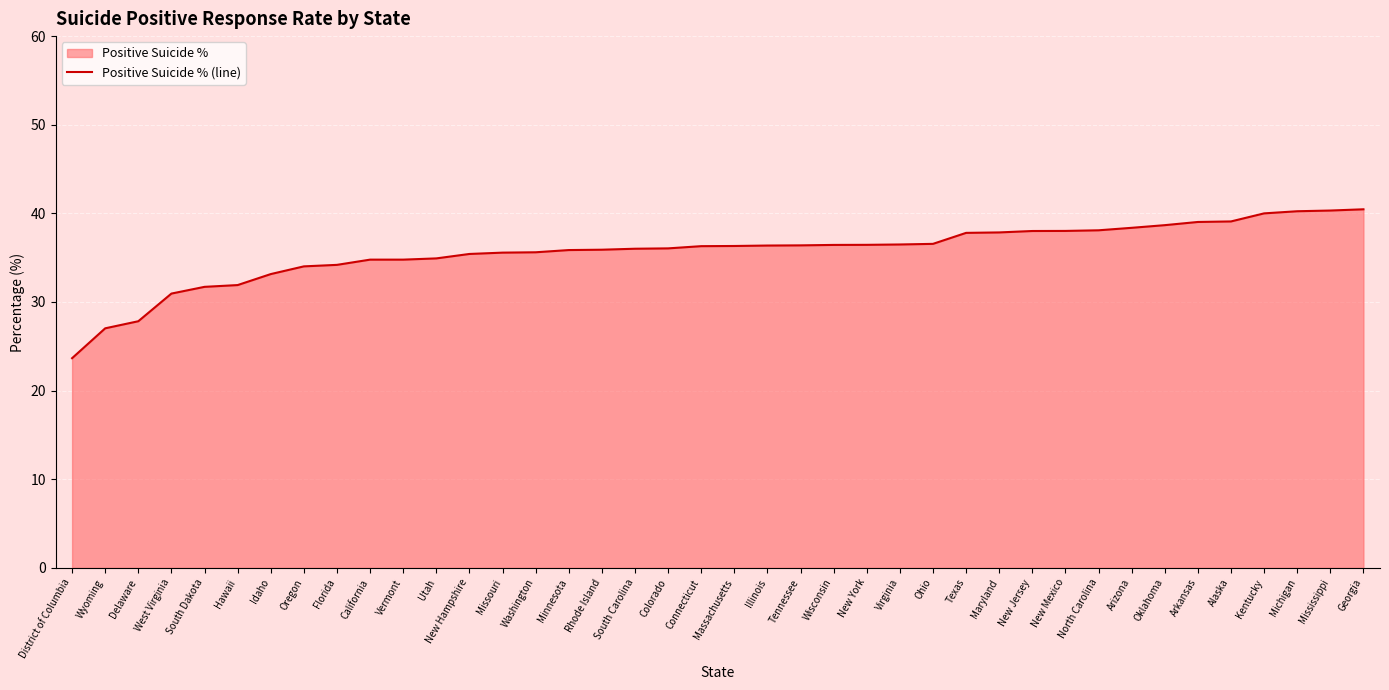

What is the label of the 18th point from the left?

South Carolina